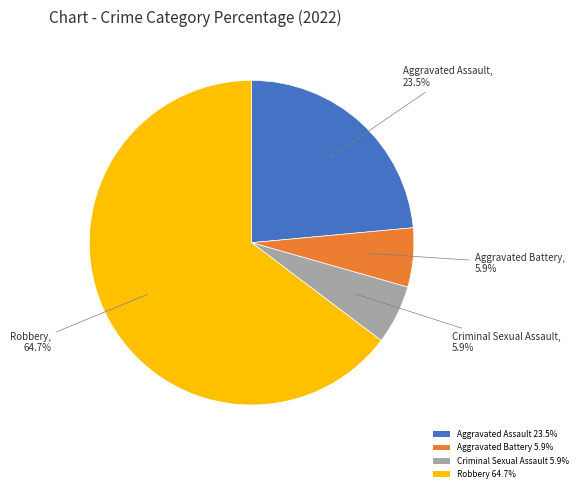

What is the largest slice in the pie chart?

Robbery